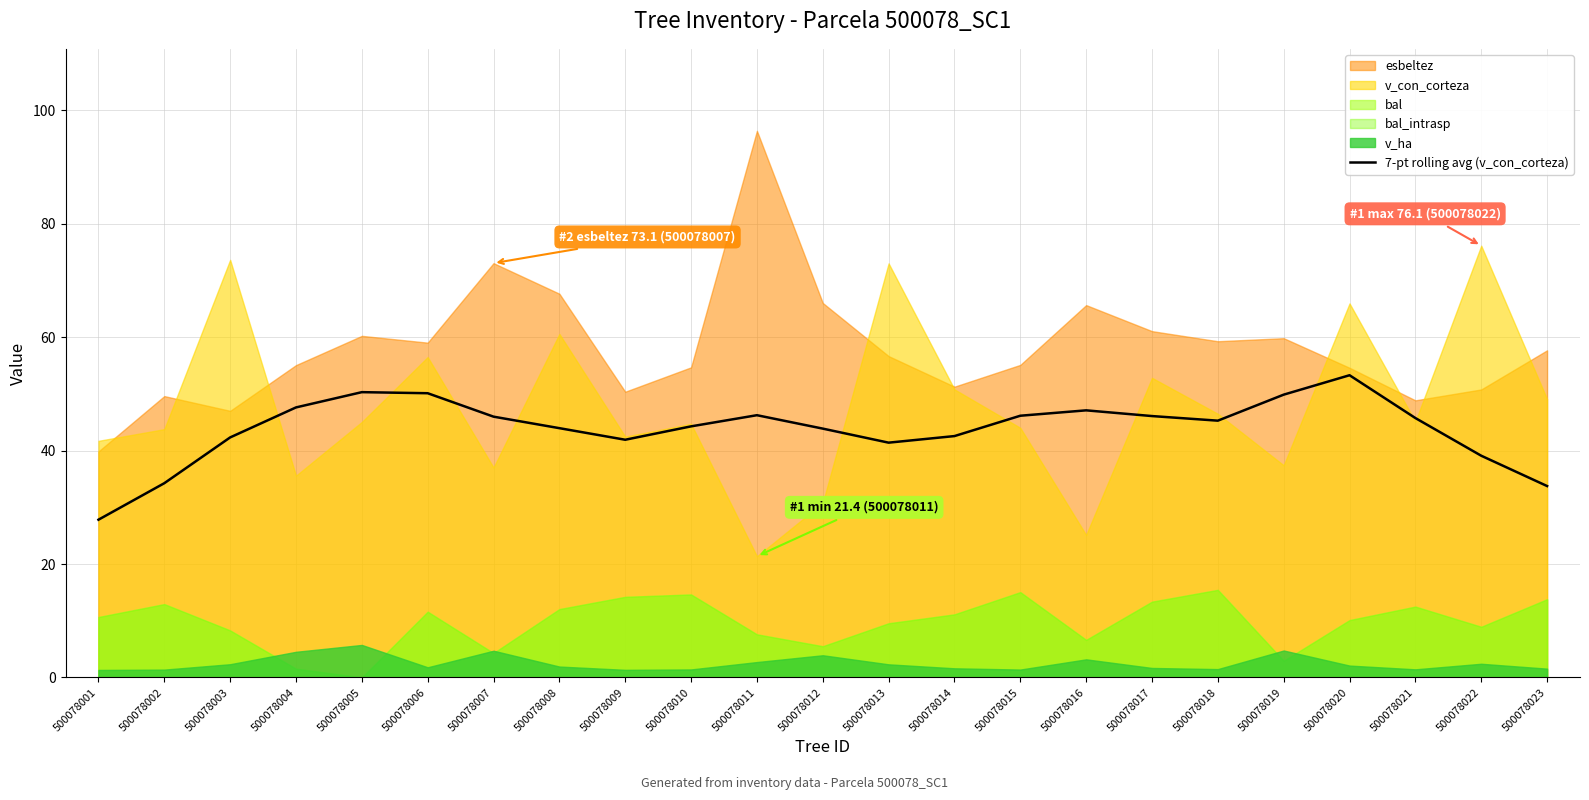

The value at 500078018 is 21.2. True or false?

False